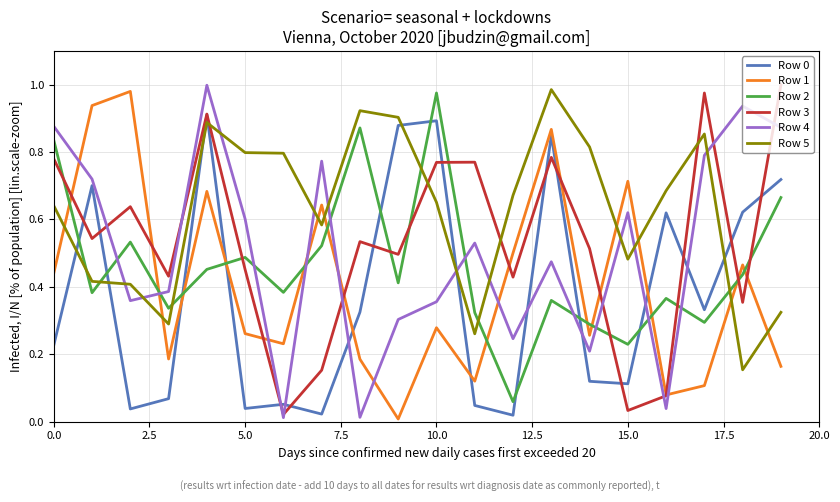

Which series ends up on top after the final intersection of Row 1 and Row 2?

Row 2